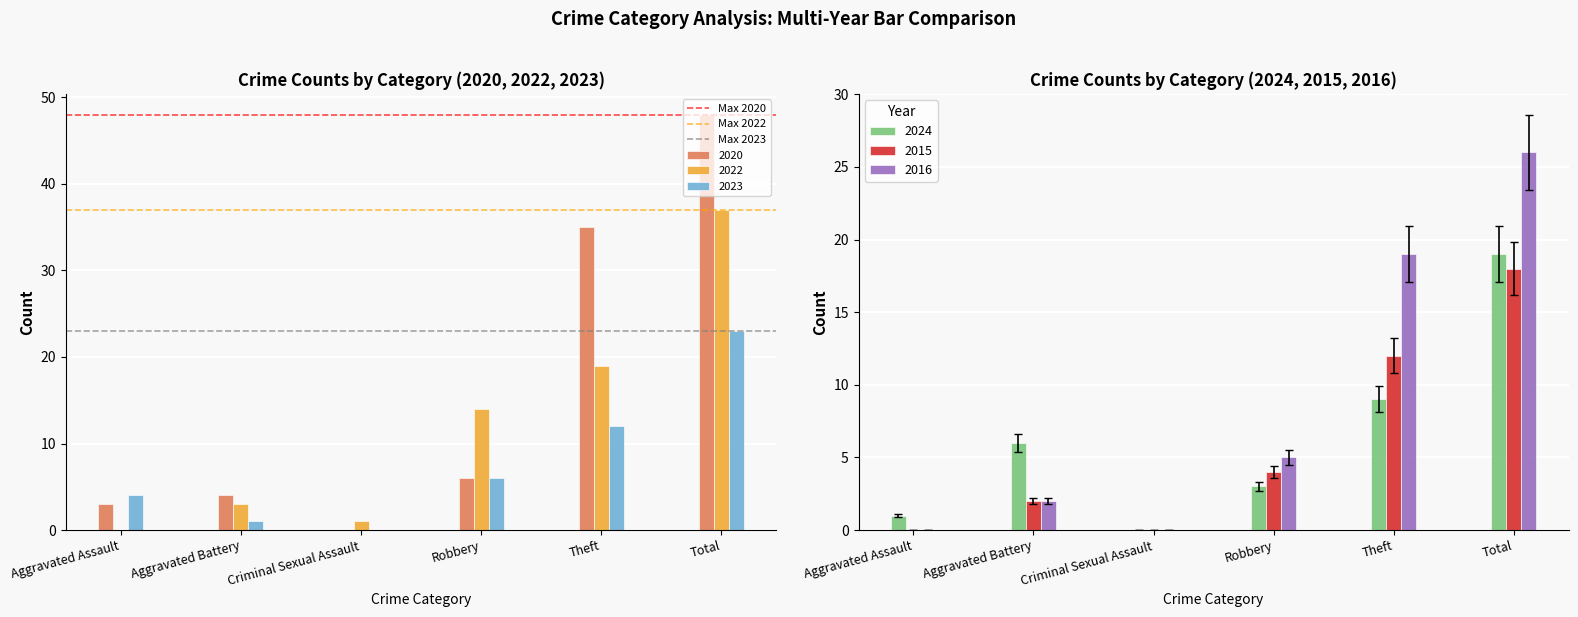

The value of 2023 at Criminal Sexual Assault is 13. True or false?

False